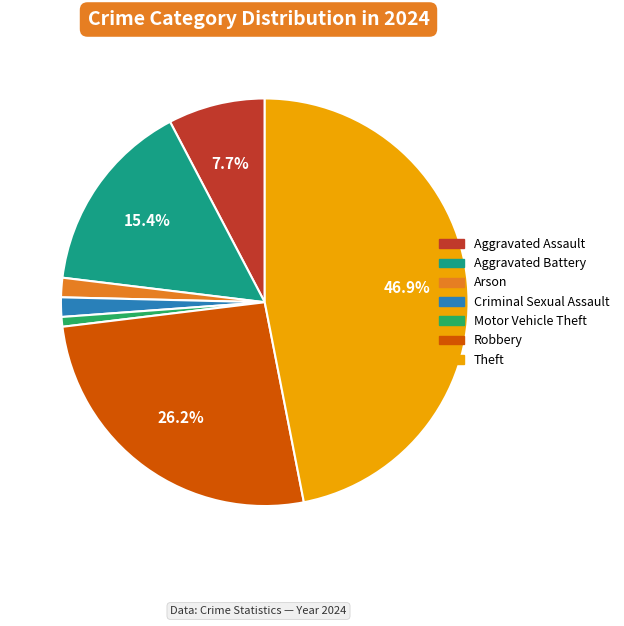

Is there a majority slice in this chart?

No